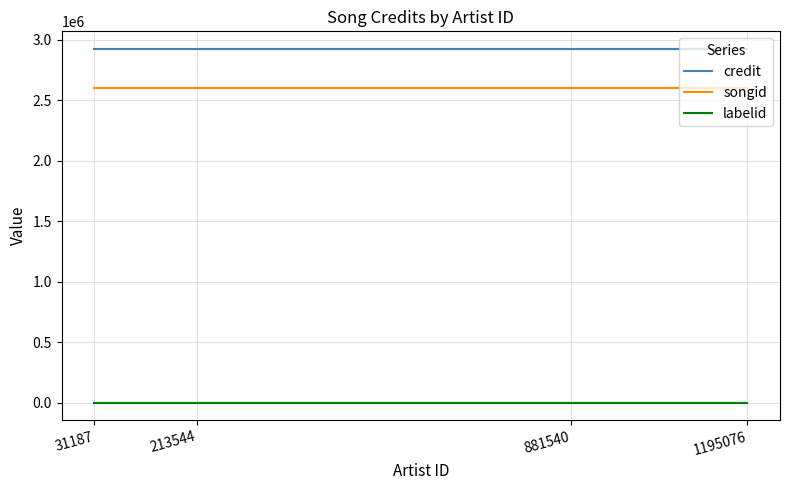

List the labels in order of credit value, smallest first.

213544, 1195076, 881540, 31187